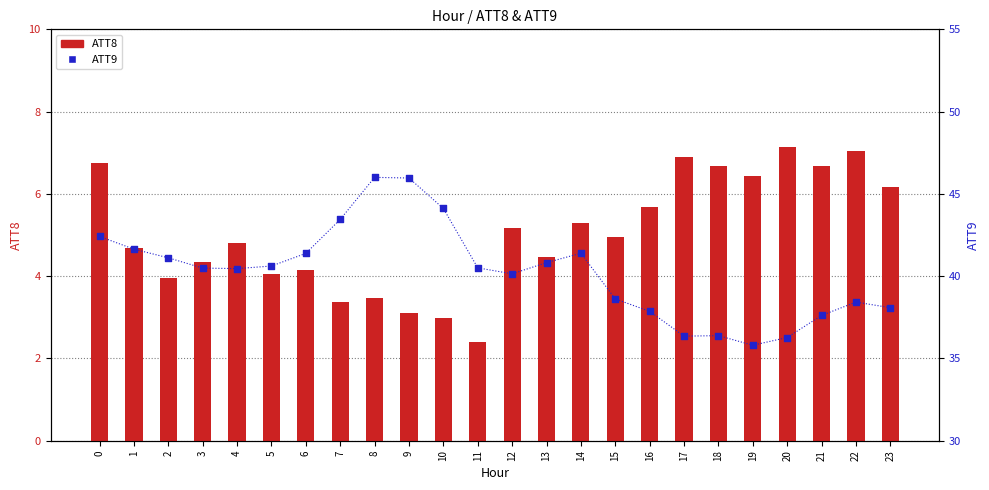

Which series has the largest total across all categories?

ATT9